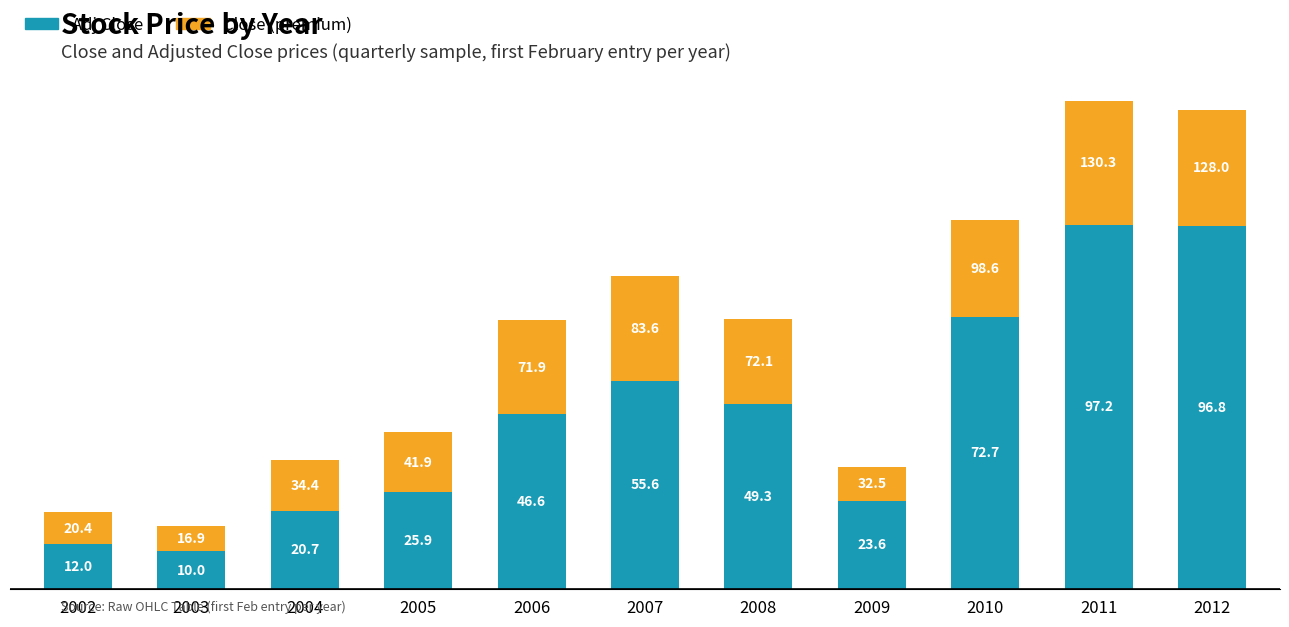

Count the number of data series in this chart.

2